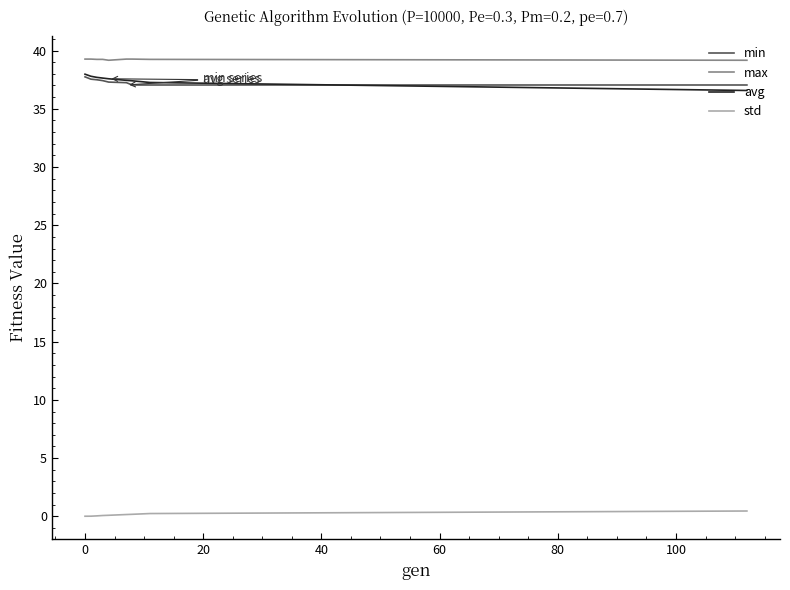

What is the greatest value displayed?

39.3